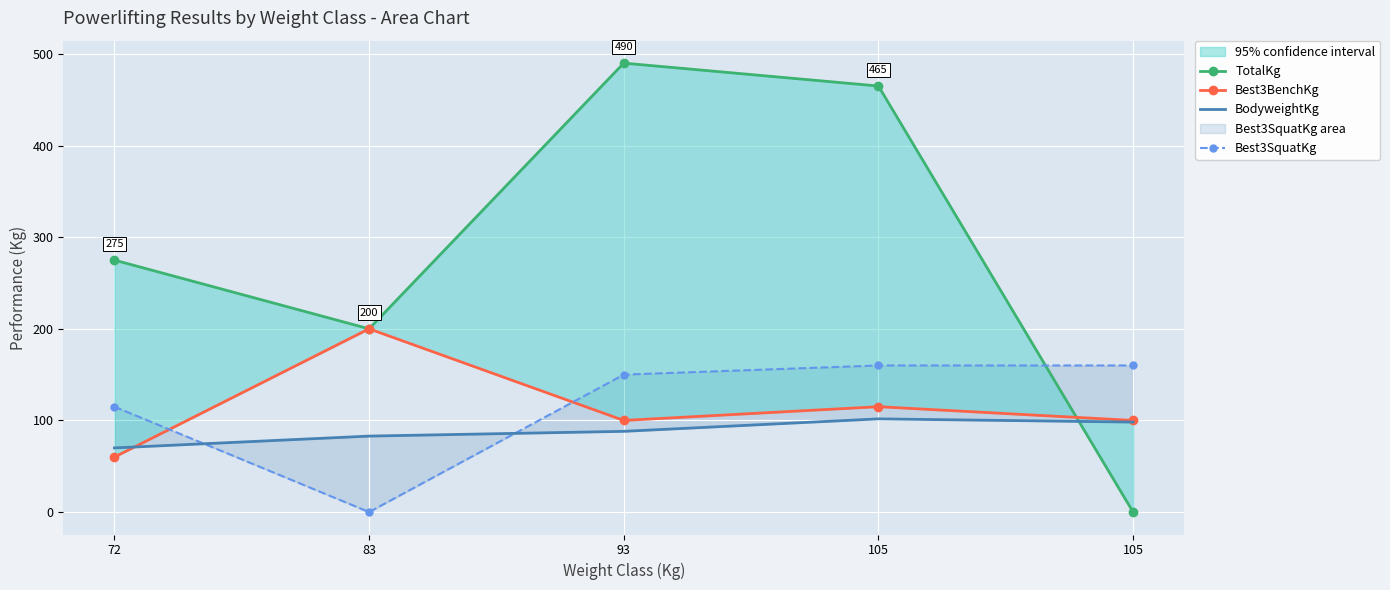

Which series has the largest total across all categories?

TotalKg